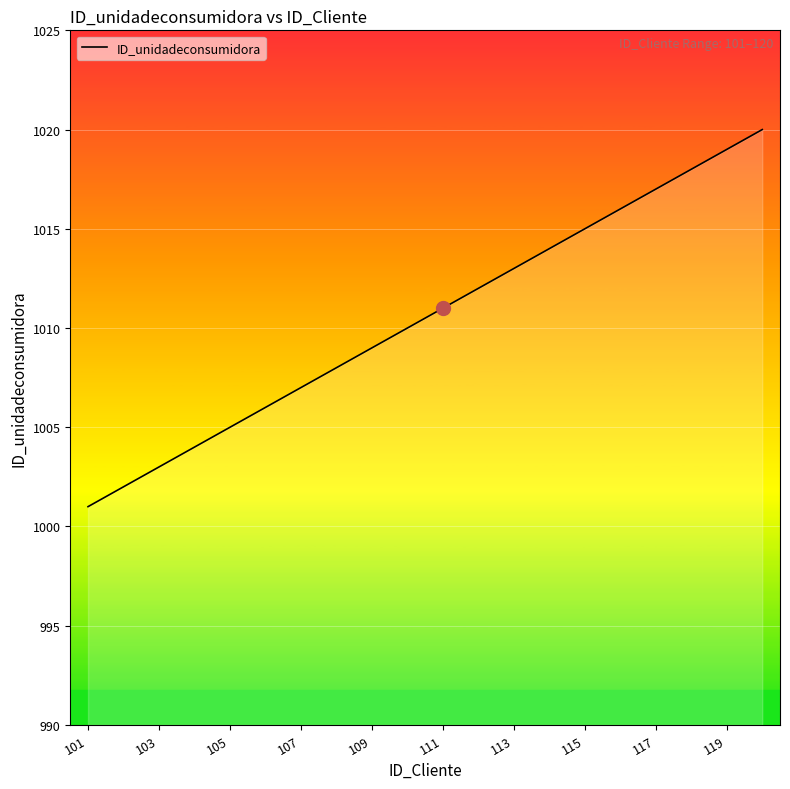

What is the greatest value displayed?

1020